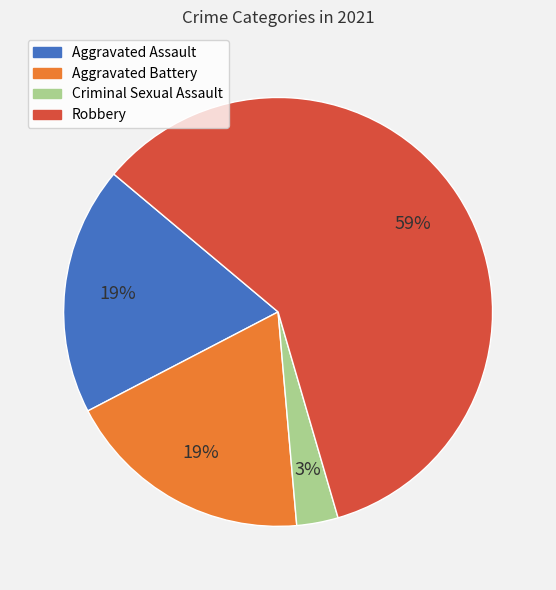

To the nearest percent, what is the difference between the largest and smallest slice percentages?

56%